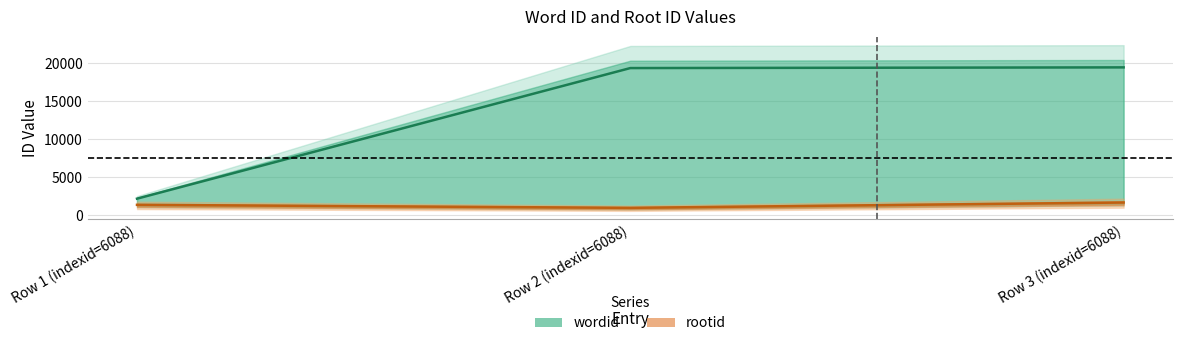

What is the minimum value for rootid center?

1001